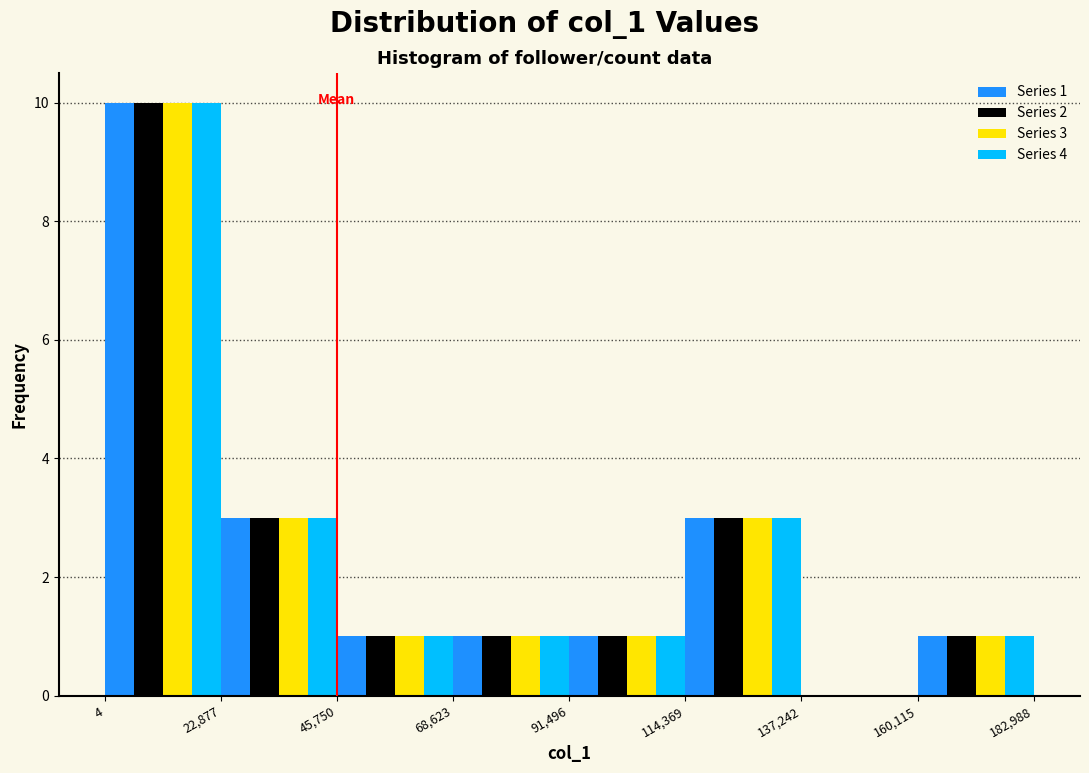

In the Series 1 series, which range on the x-axis has the tallest bar?

4 to 22,877